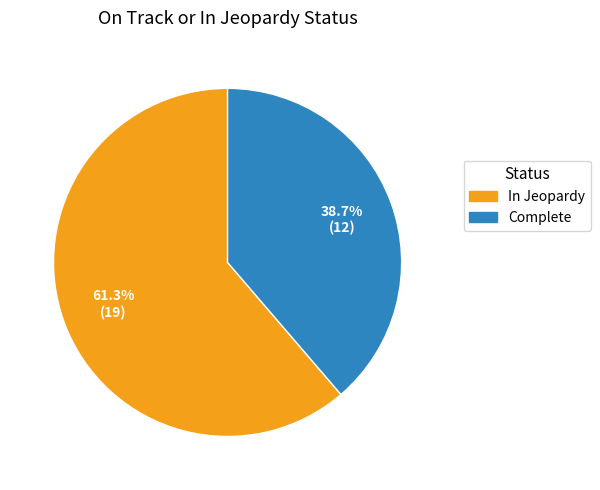

What is the smallest slice in the pie chart?

Complete